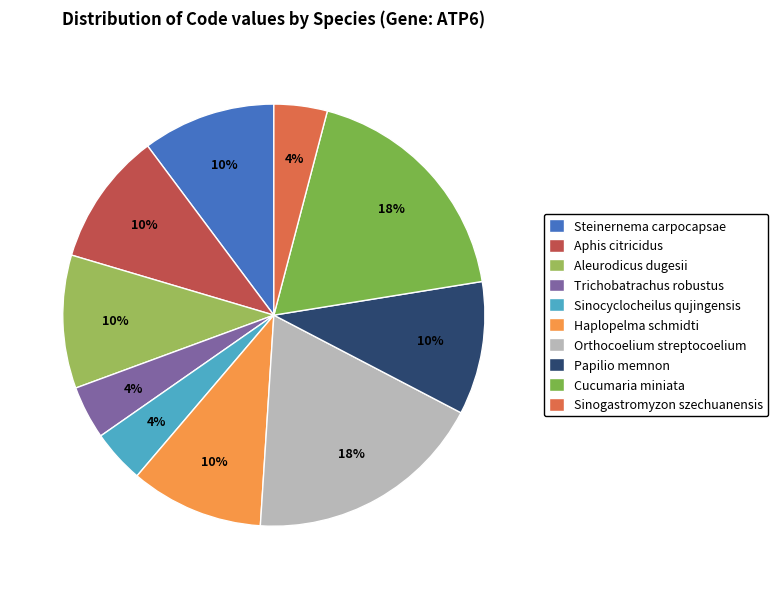

Count the number of slices in the pie.

10